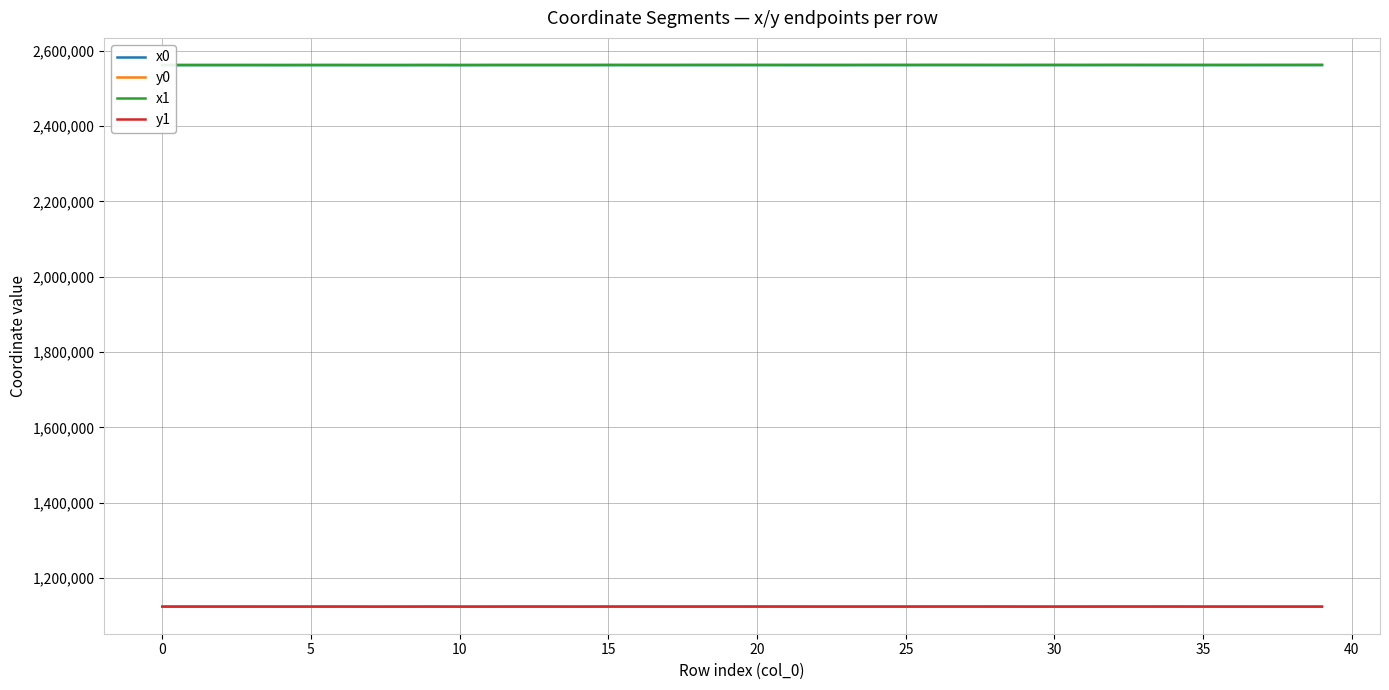

What is the minimum value for y0?

1124110.1